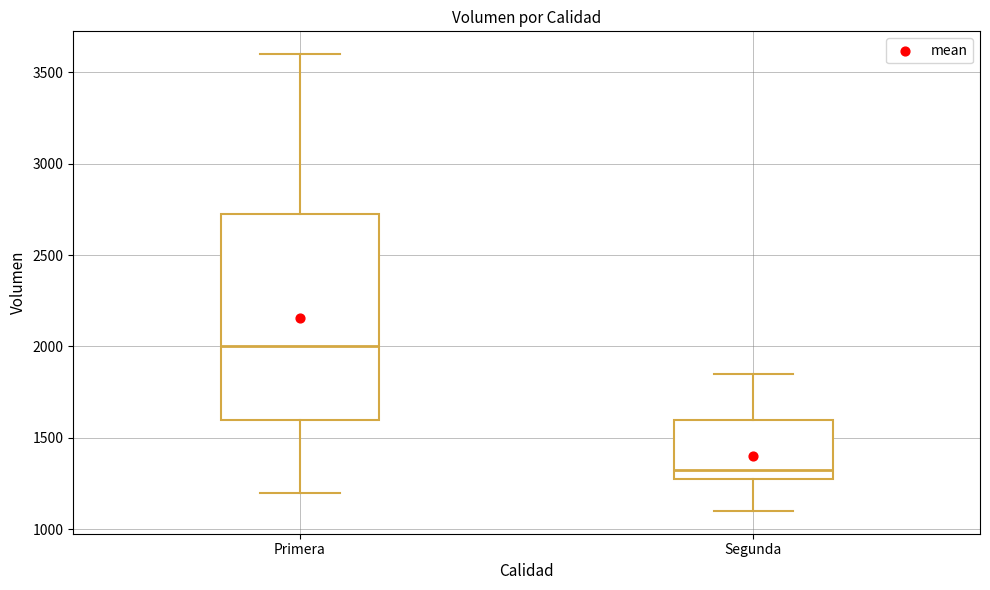

Where does the lower whisker of the box for Segunda end on the y-axis? The values are not printed on the chart, so give them approximately, as read against the axis.

1100